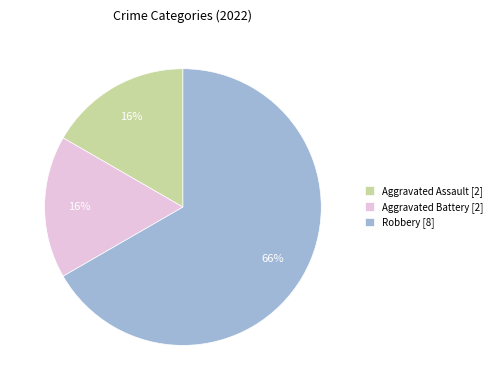

Approximately how many times larger is the value at Aggravated Battery compared to Aggravated Assault?

1.0